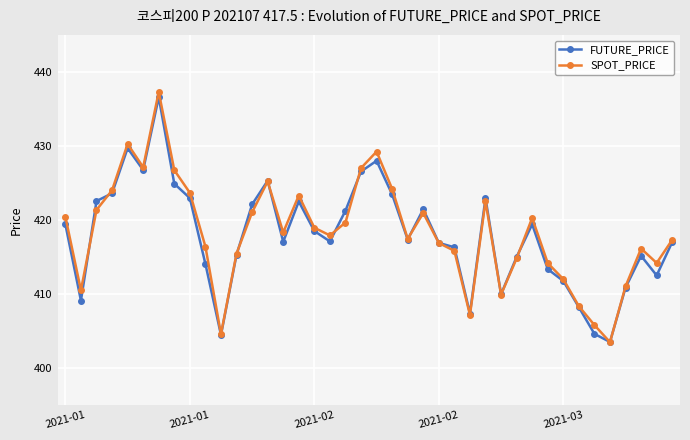

How many interior local valleys does the SPOT_PRICE series have?

10